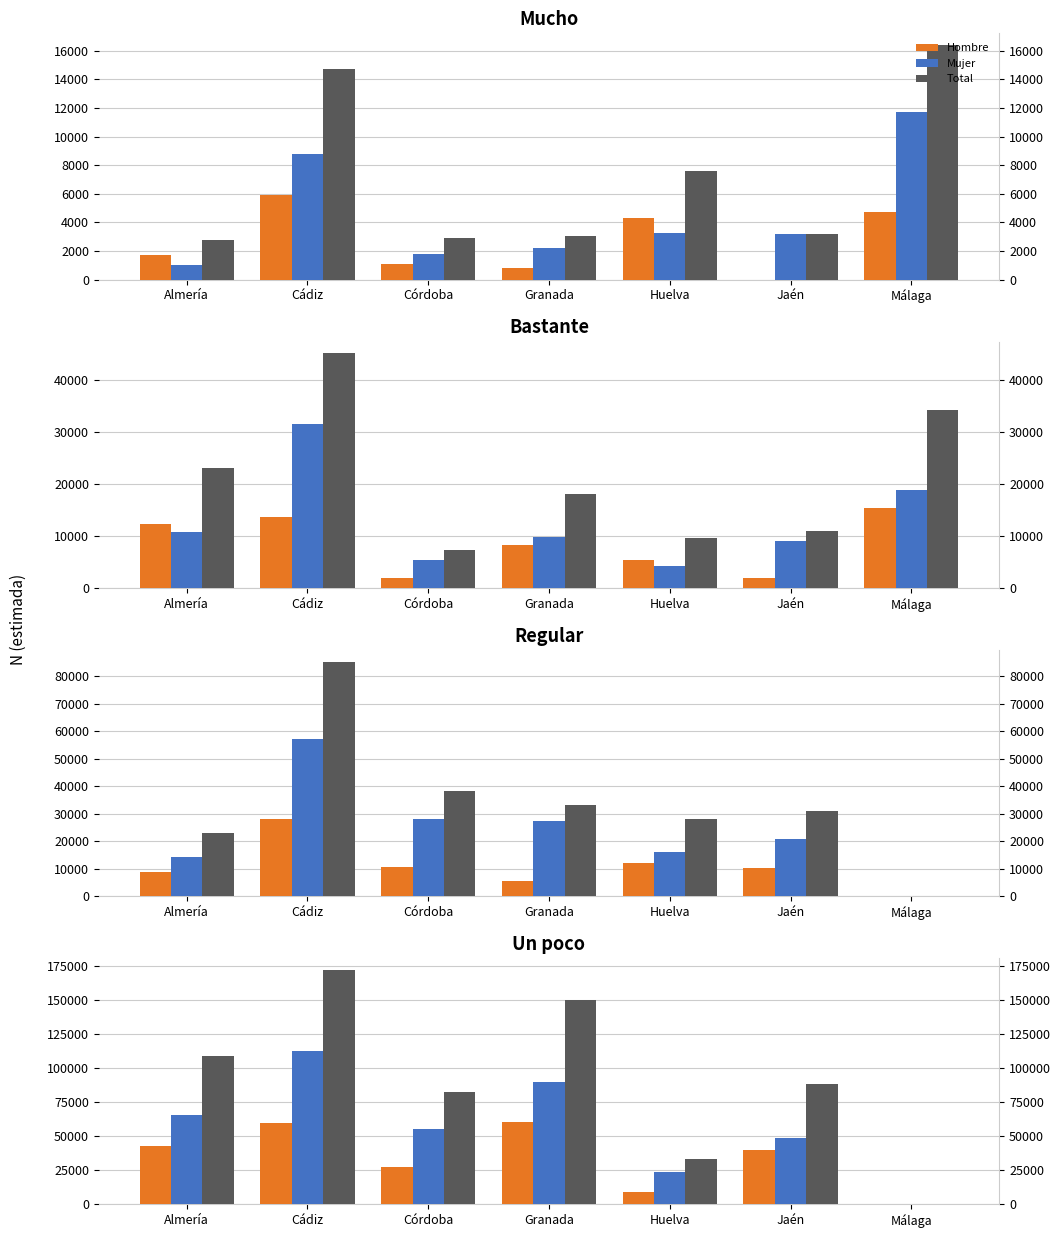

Which category has the highest value across all series?

Cádiz